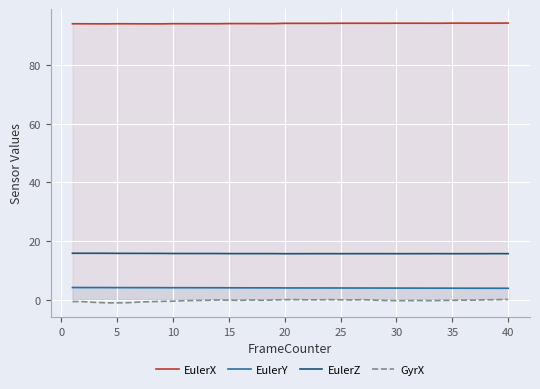

True or false: EulerX and GyrX intersect in this chart.

False